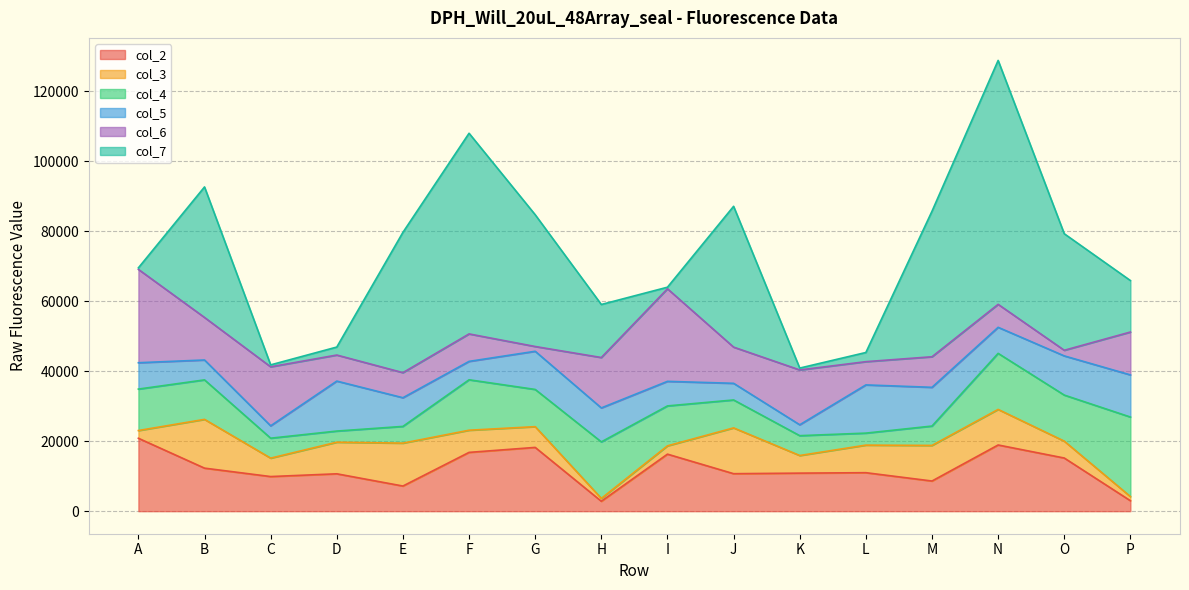

Which category has the lowest value across all series?

A